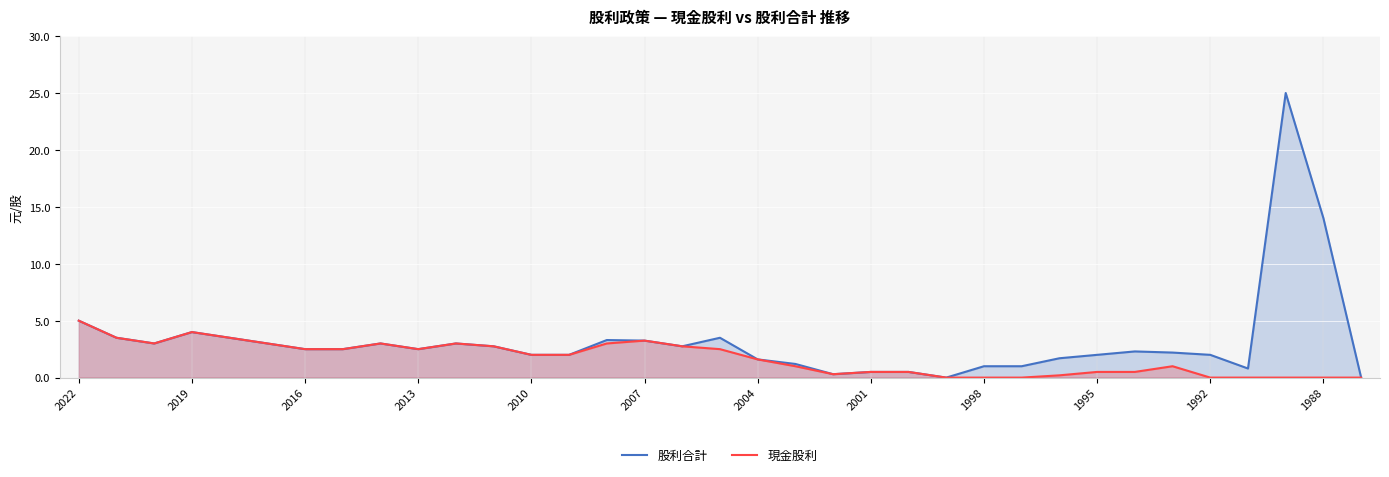

What is the difference between the second highest and second lowest values in the 股利合計 series?

14.0